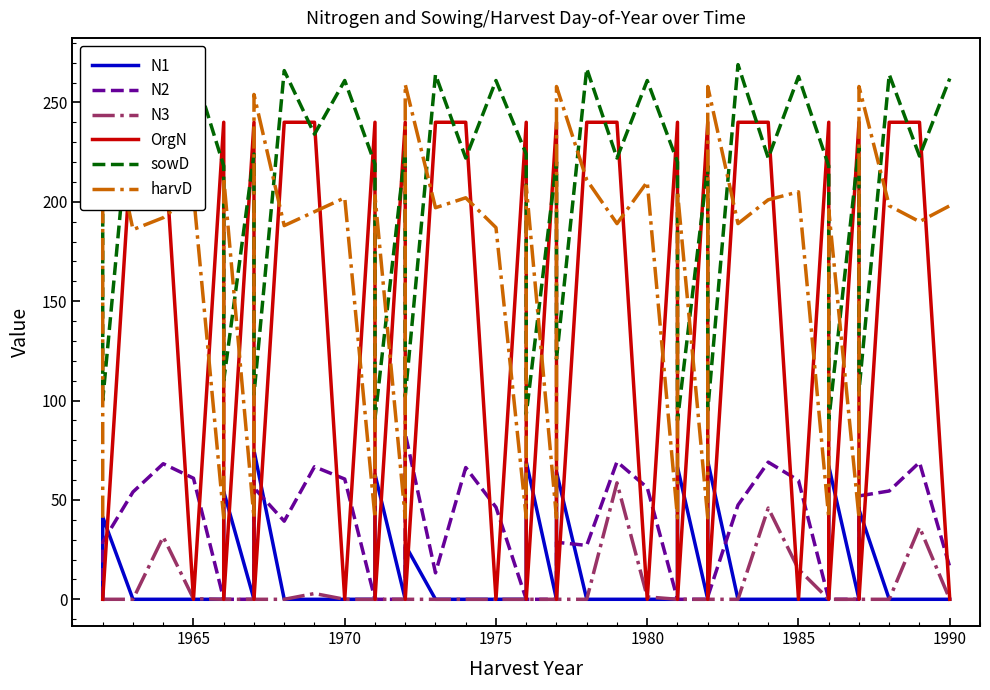

True or false: N1 has a value of 27.2 at 1990.

False